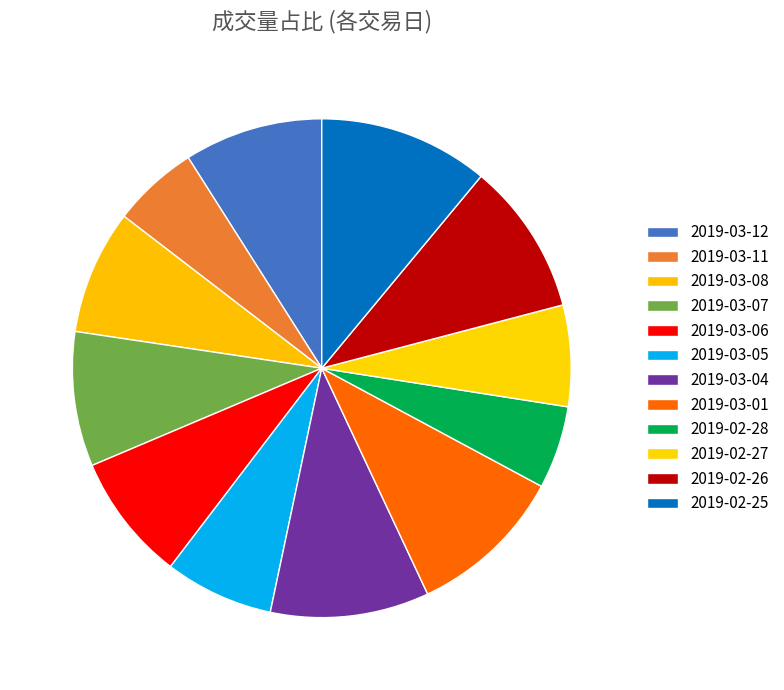

Which slice is the largest?

2019-02-25